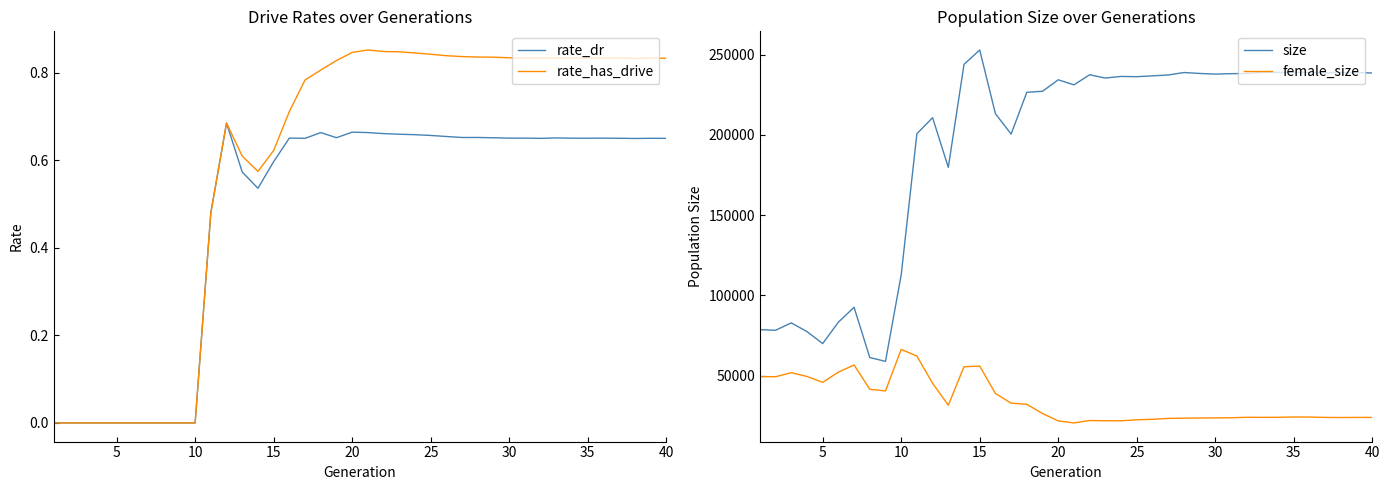

True or false: size and female_size intersect in this chart.

False